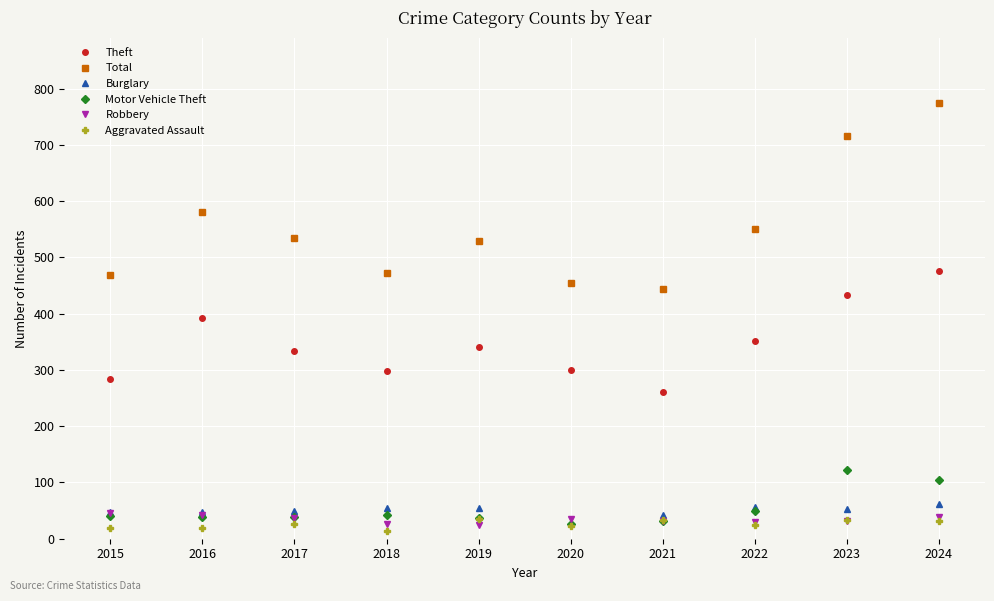

How many lines are shown in the chart?

6